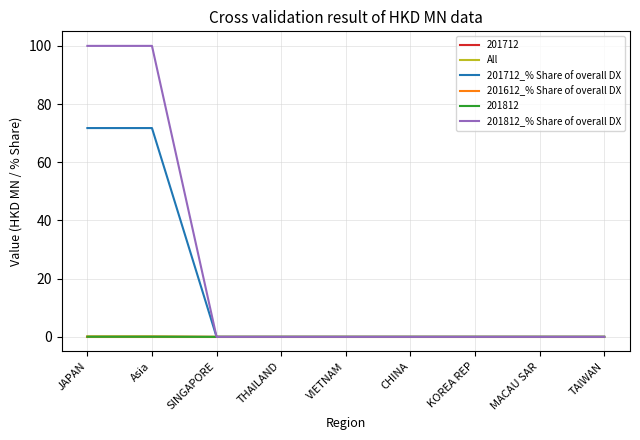

Which series has the largest range (max minus min)?

201812_% Share of overall DX